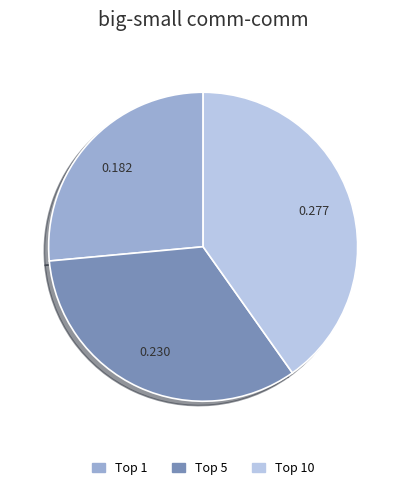

Is there any slice that represents more than half of the pie?

No